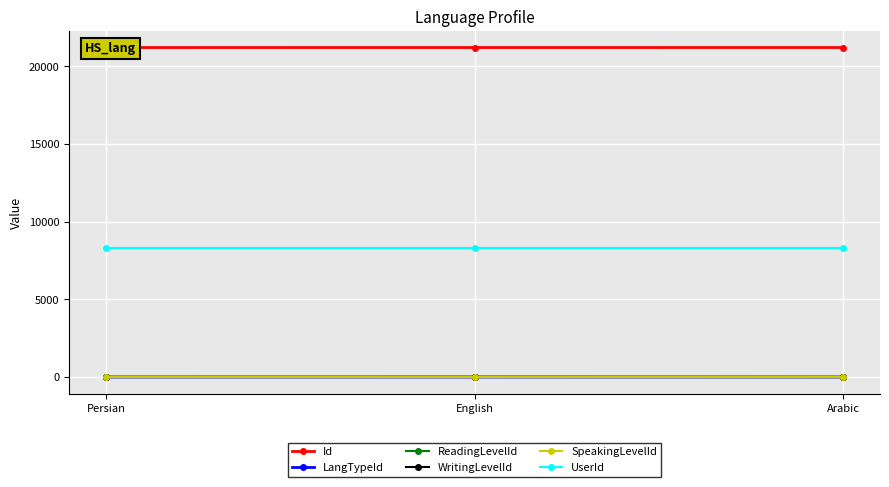

True or false: Id has a value of 21206 at Arabic.

True